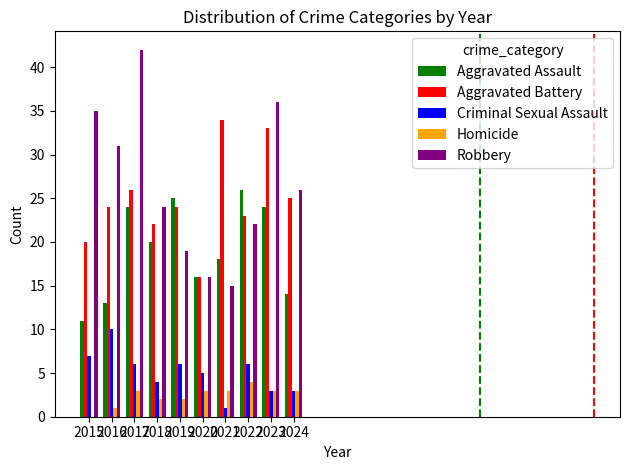

What is the spread (max minus min) of values at 2020?

13